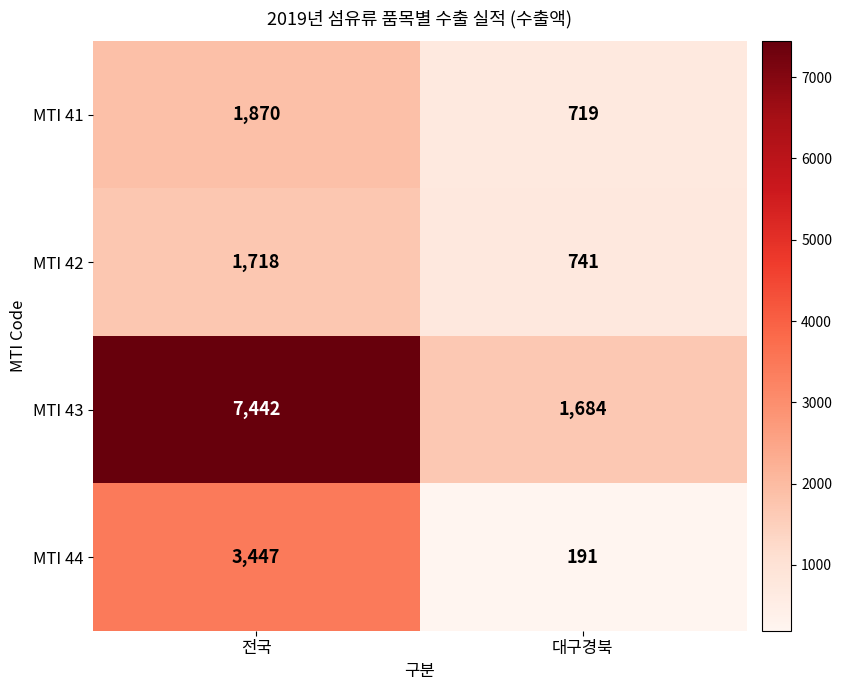

Between 전국 and 대구경북, which series saw the biggest shift?

MTI 43